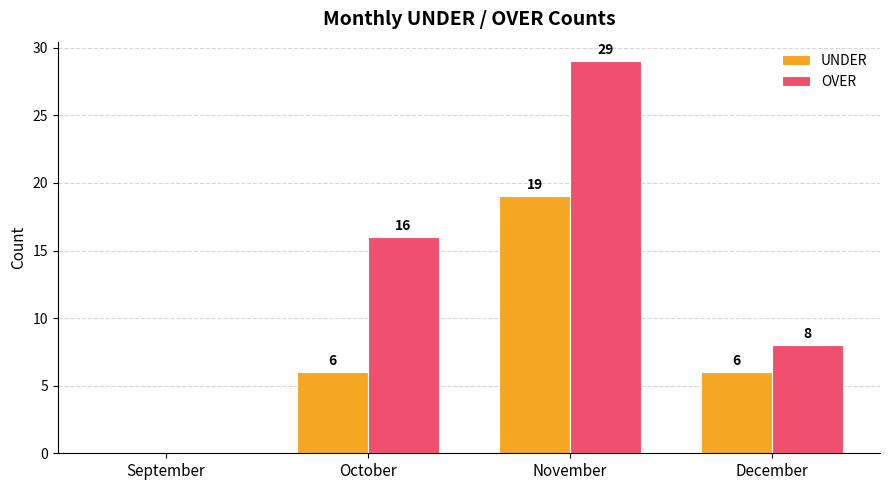

Which series has the widest spread of values?

OVER